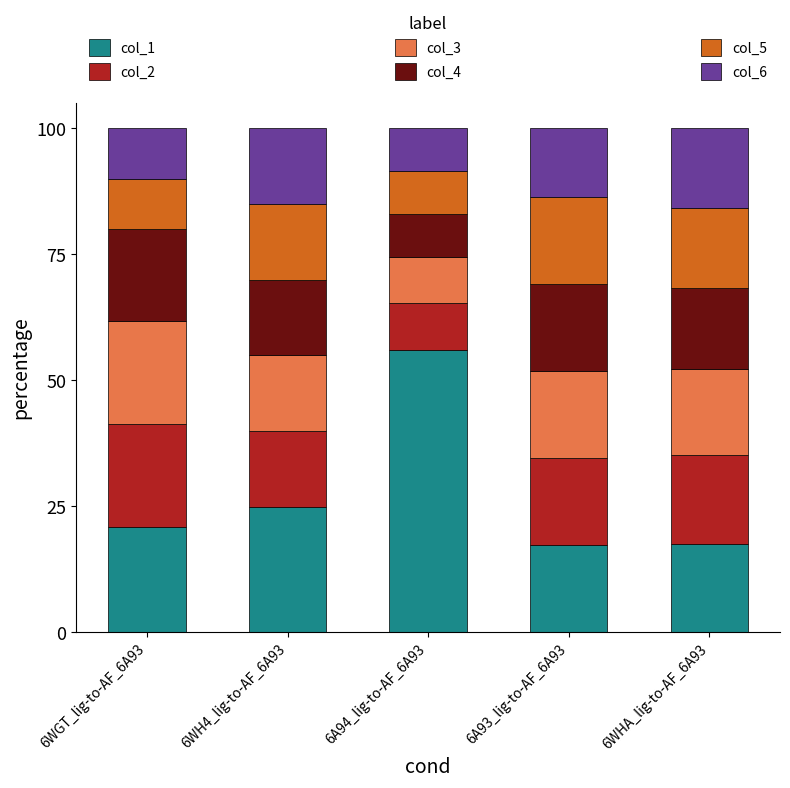

Which category has the highest value in the col_1 series?

6A94_lig-to-AF_6A93